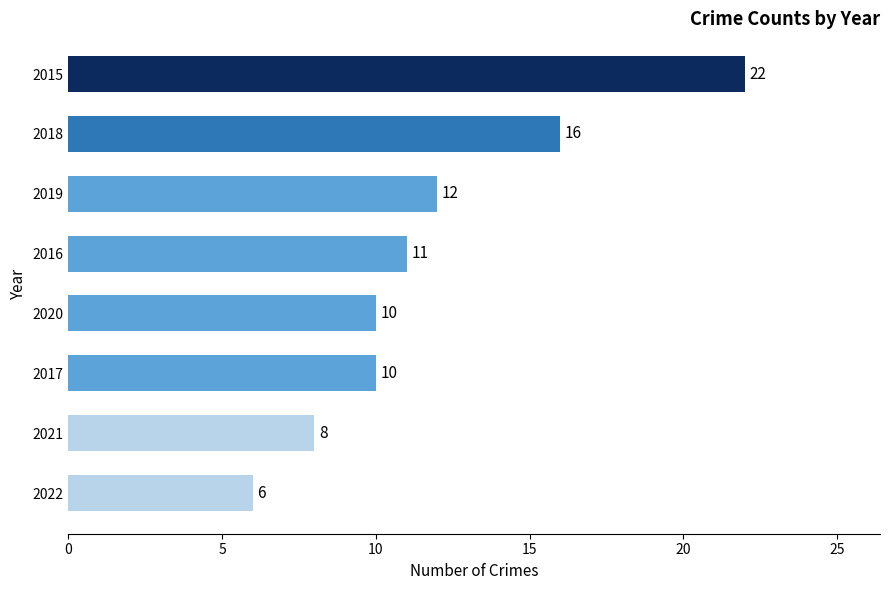

Where is the data nearest to the value 14?

2019